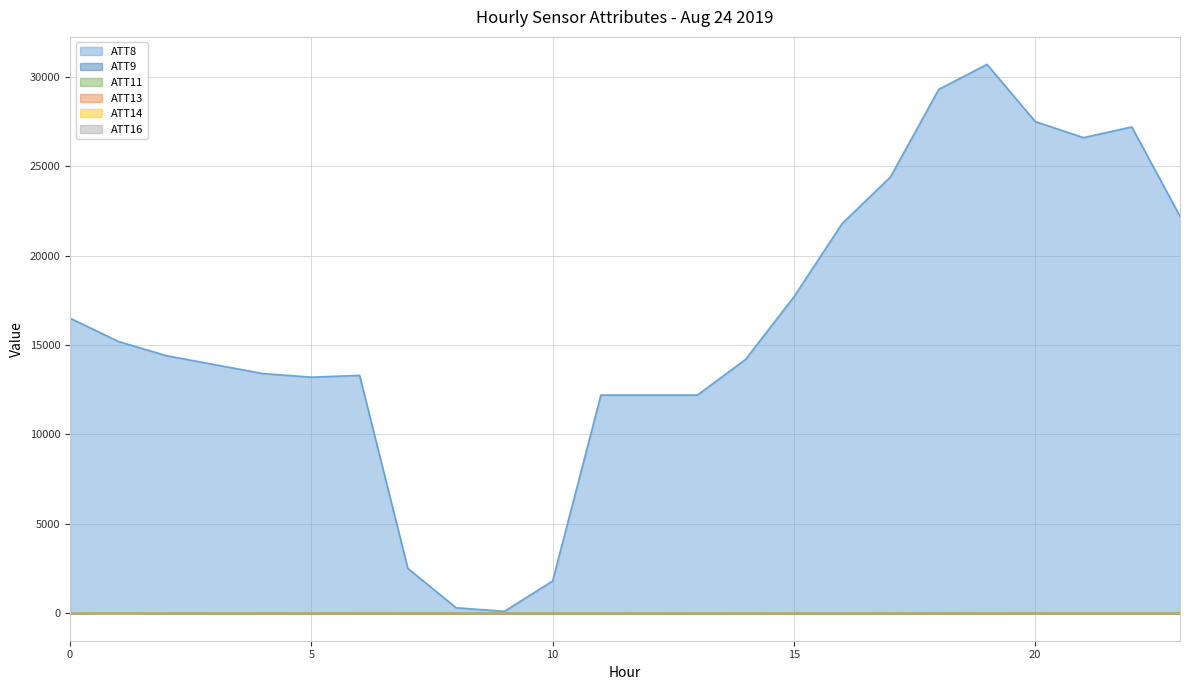

Between 0 and 16, which series saw the biggest shift?

ATT8